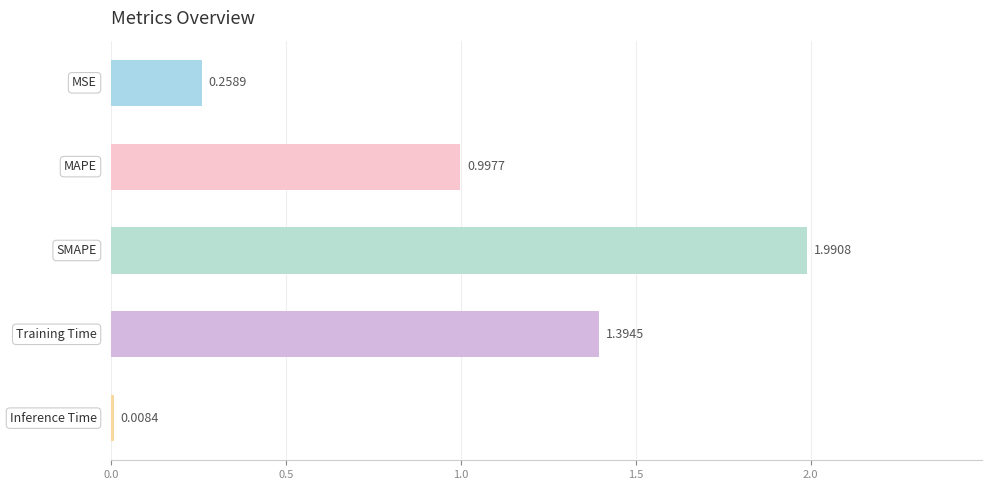

What is the difference between the maximum and minimum values?

2.0